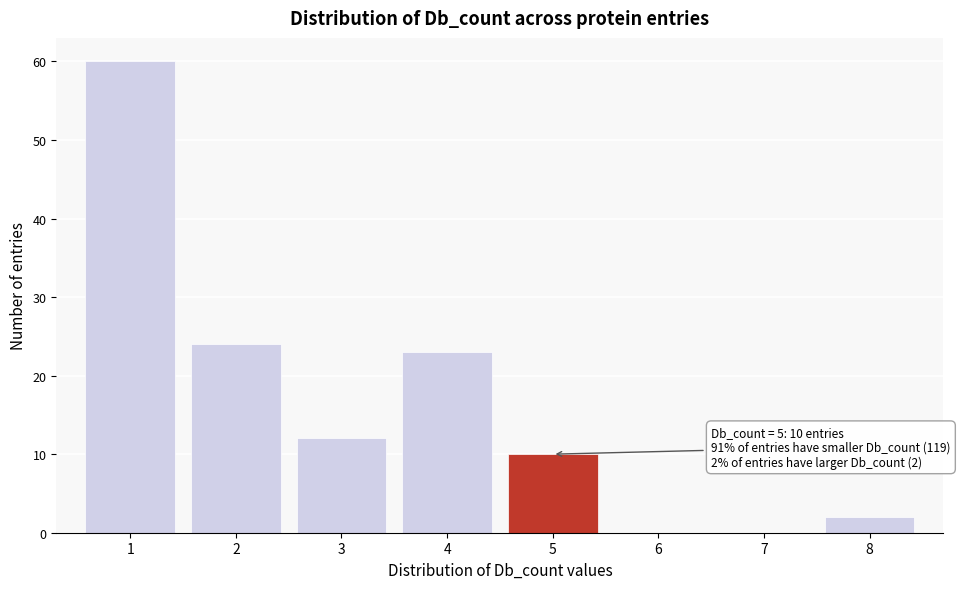

Reading right to left, transcribe all the data shown in this chart.

8=2	7=0	6=0	5=10	4=23	3=12	2=24	1=60